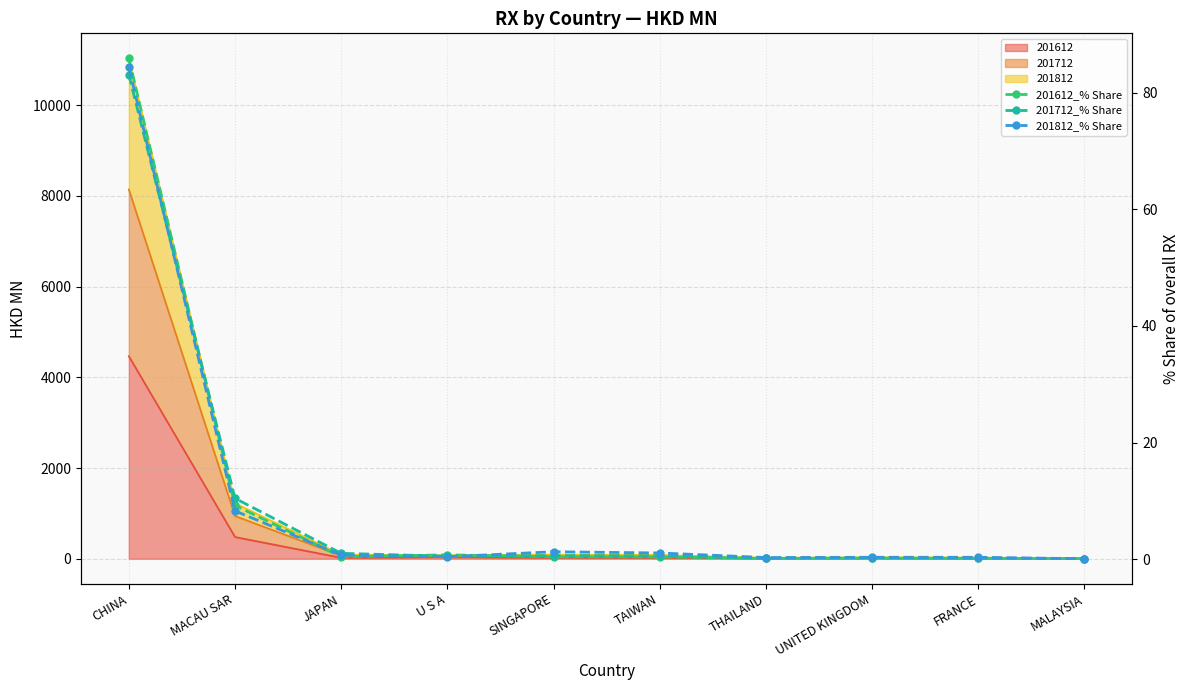

Rank the series by their maximum value, from highest to lowest.

201612_% Share, 201812_% Share, 201712_% Share